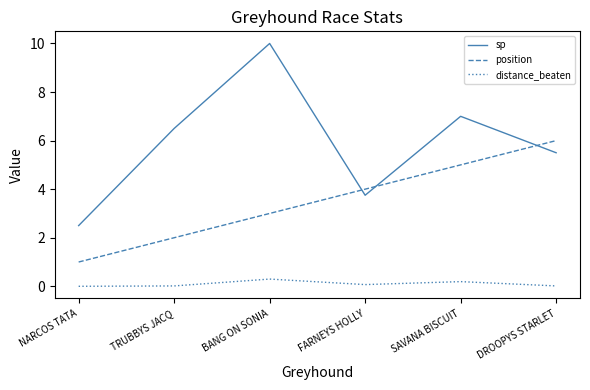

Does the chart have visible grid lines?

No